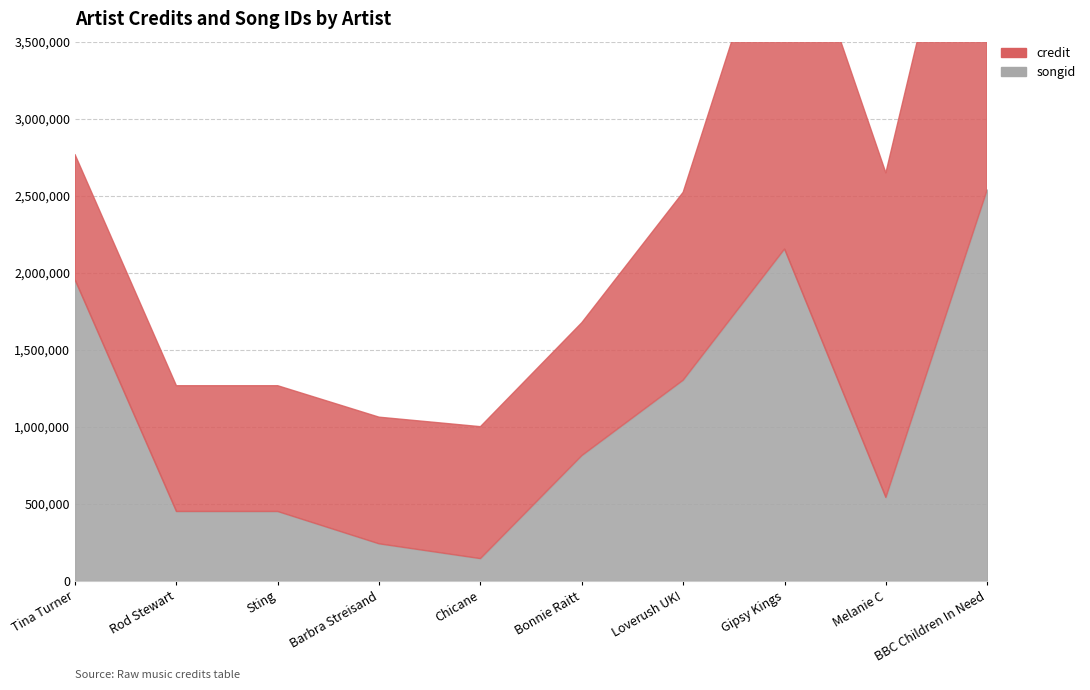

Where is credit nearest to the value 1840903?

Melanie C